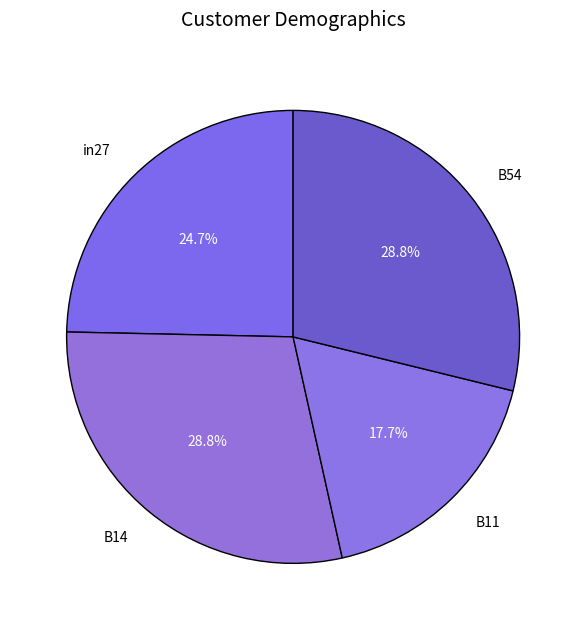

Combined, do B54 and B14 account for over 50%?

Yes